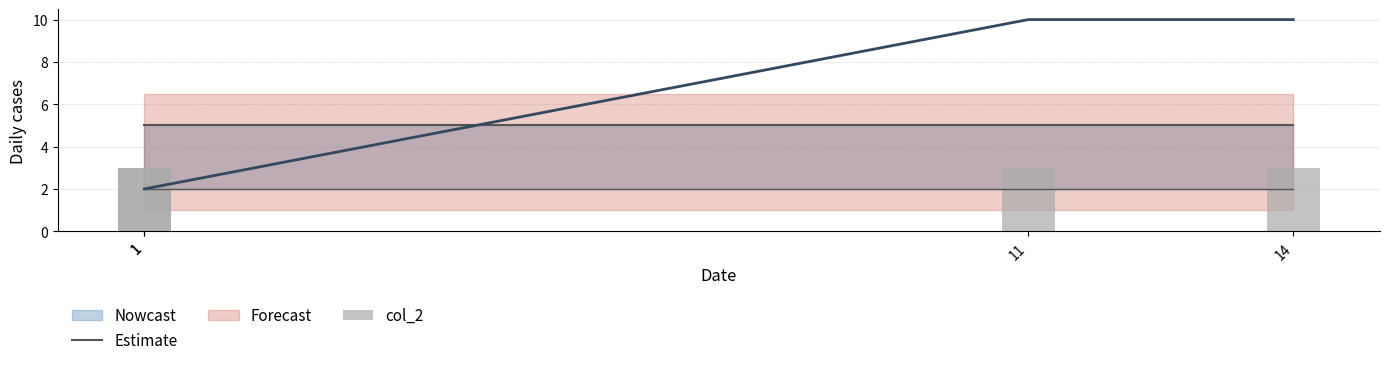

Which series has the largest range (max minus min)?

Estimate